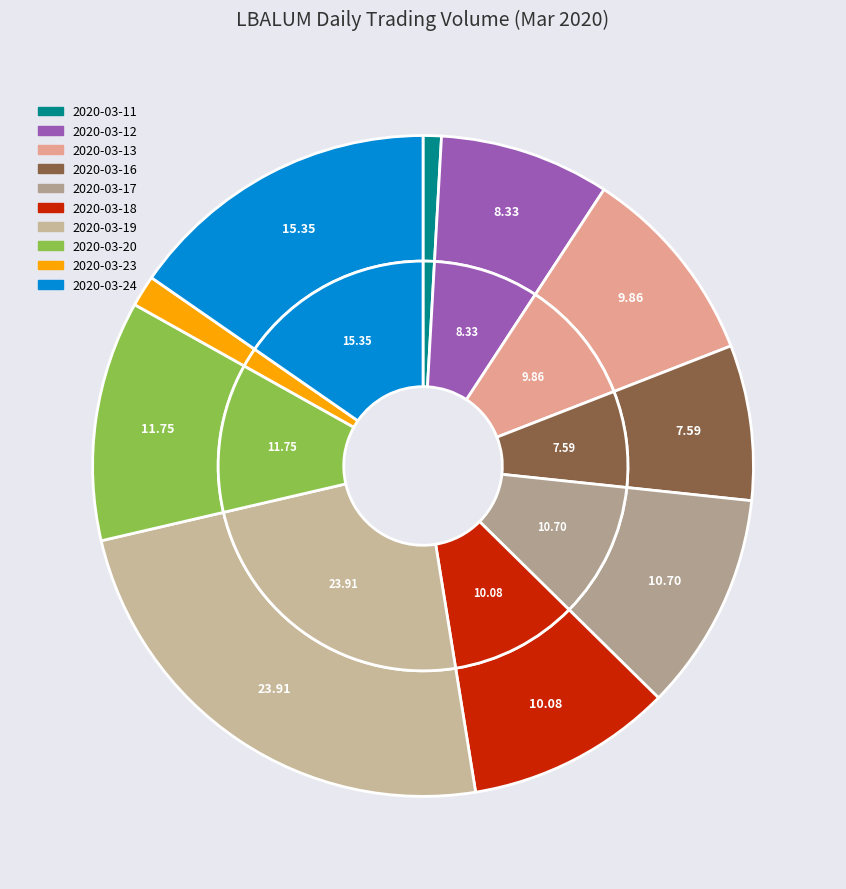

Approximately how many times larger is the value at 2020-03-18 compared to 2020-03-12?

1.2